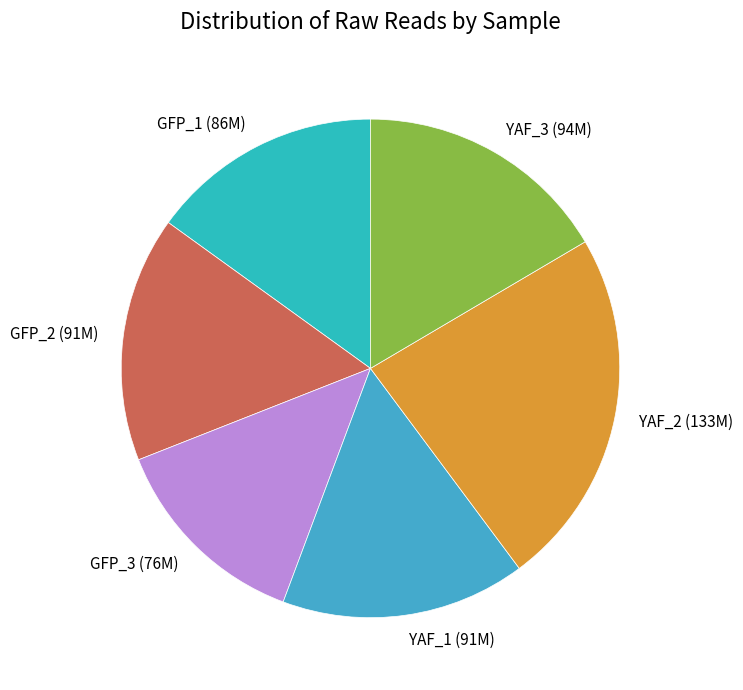

Is it true that GFP_2 is 16% of the pie?

True